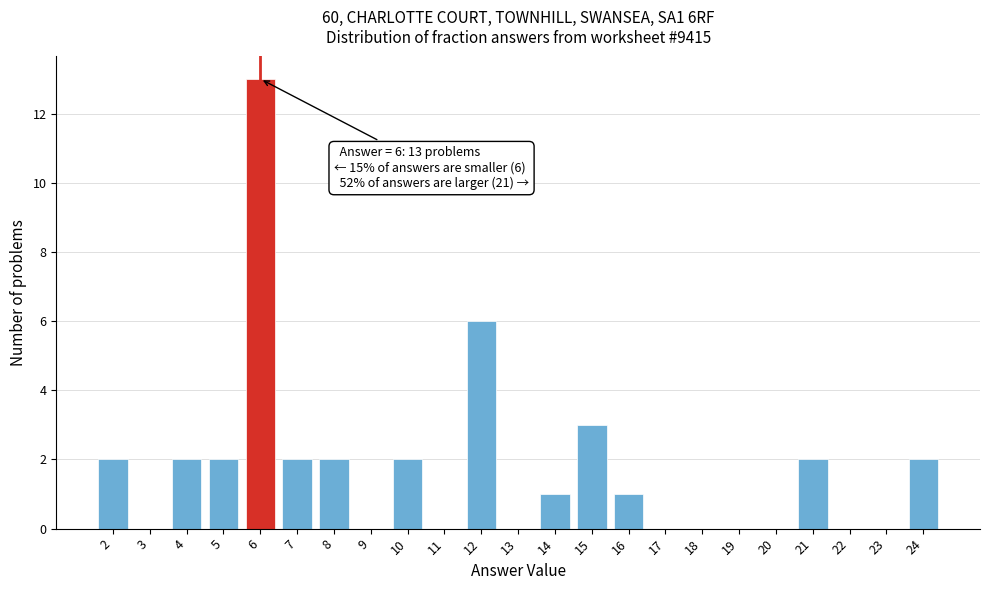

Which range on the x-axis has the tallest bar?

5.5 to 6.5